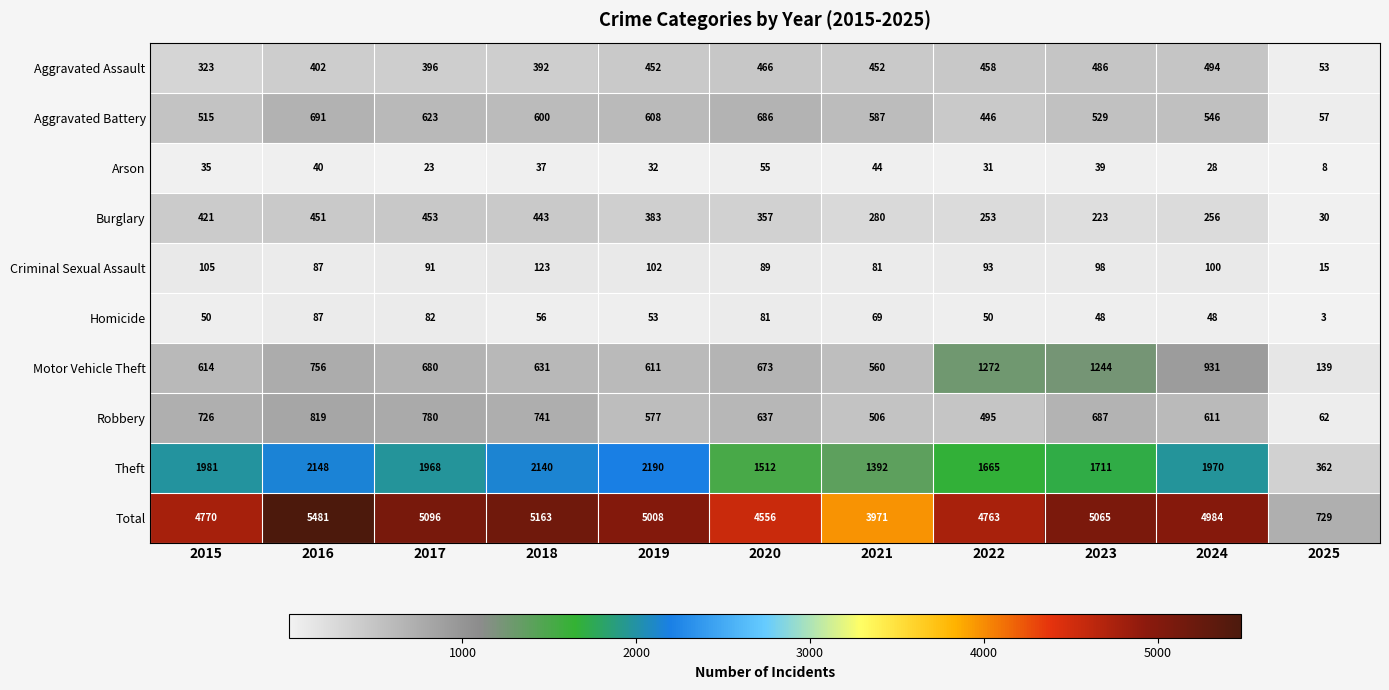

Which category has the lowest value across all series?

2025